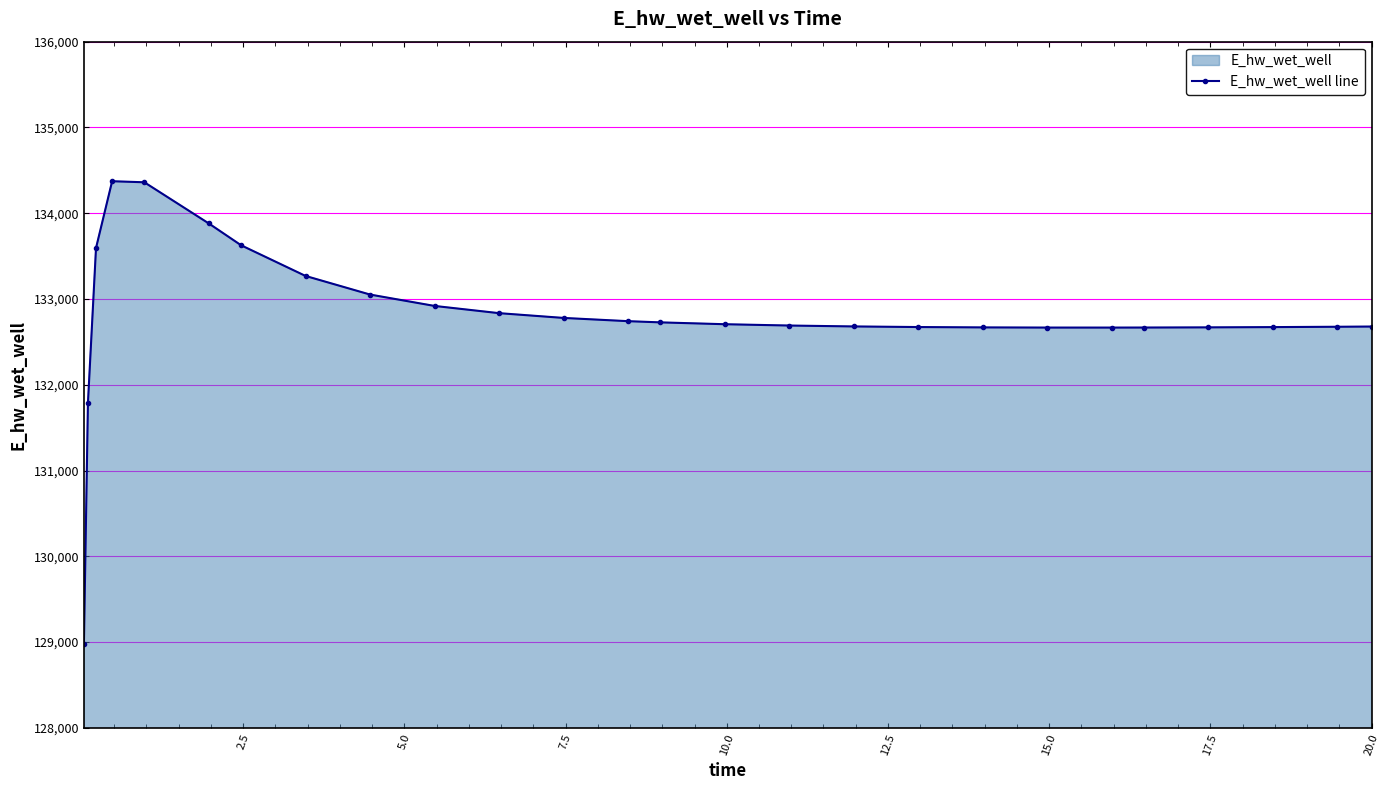

What is the smallest value displayed?

128975.4